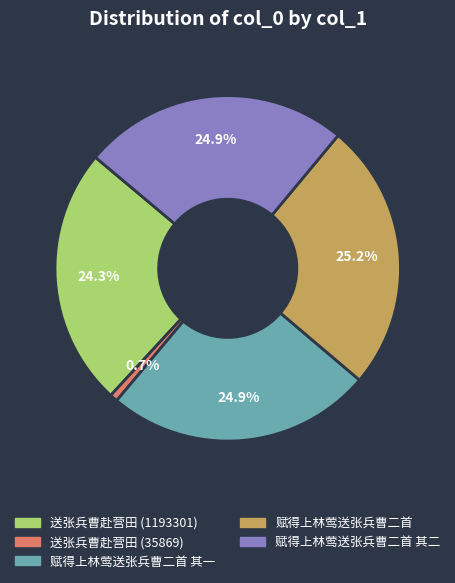

True or false: 赋得上林莺送张兵曹二首 其一 accounts for 25% of the total.

True